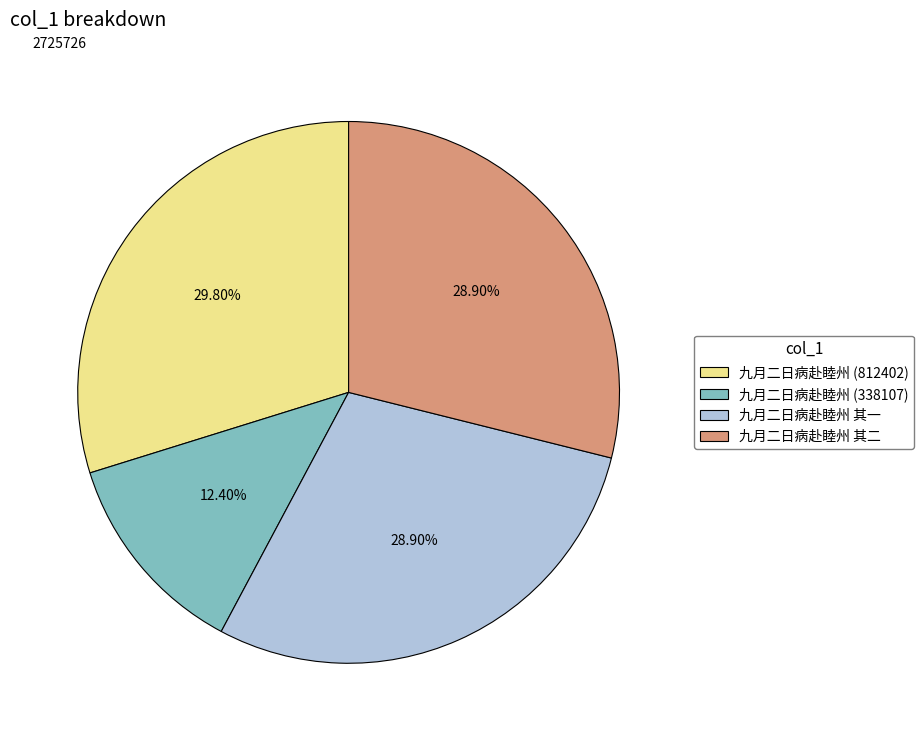

Do 九月二日病赴睦州 (812402) and 九月二日病赴睦州 其二 together represent more than half of the pie?

Yes